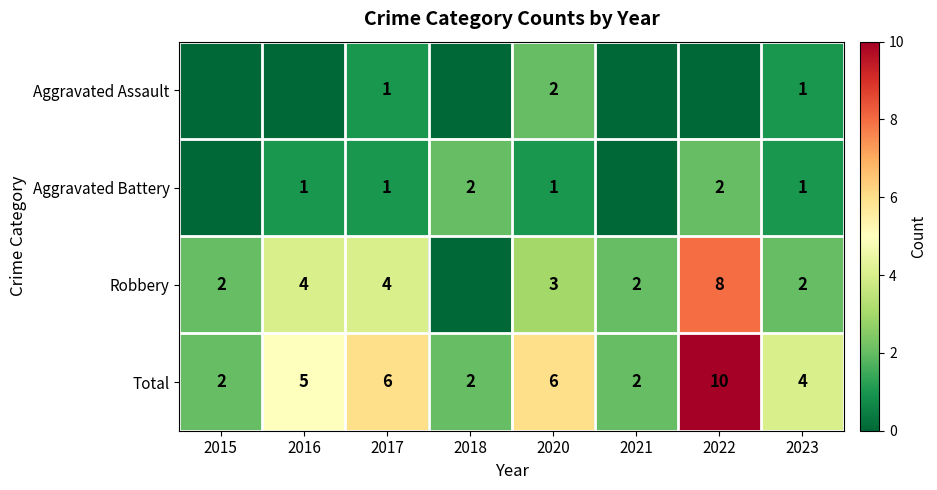

The value of Aggravated Battery at 2022 is 2. True or false?

True